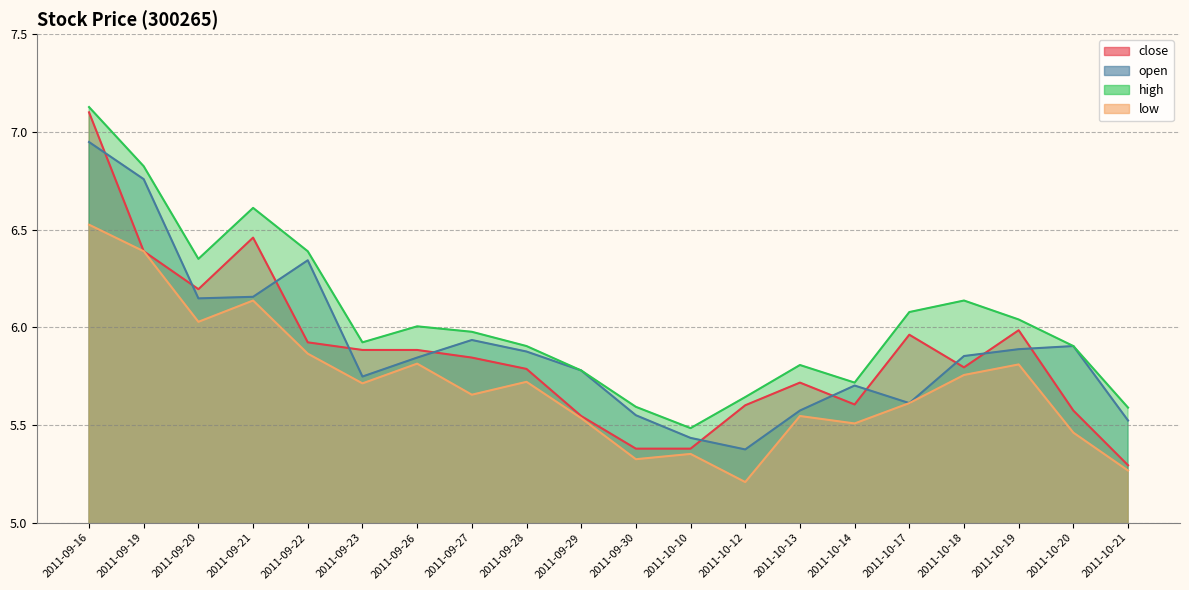

At how many categories does at least one series exceed 6?

9